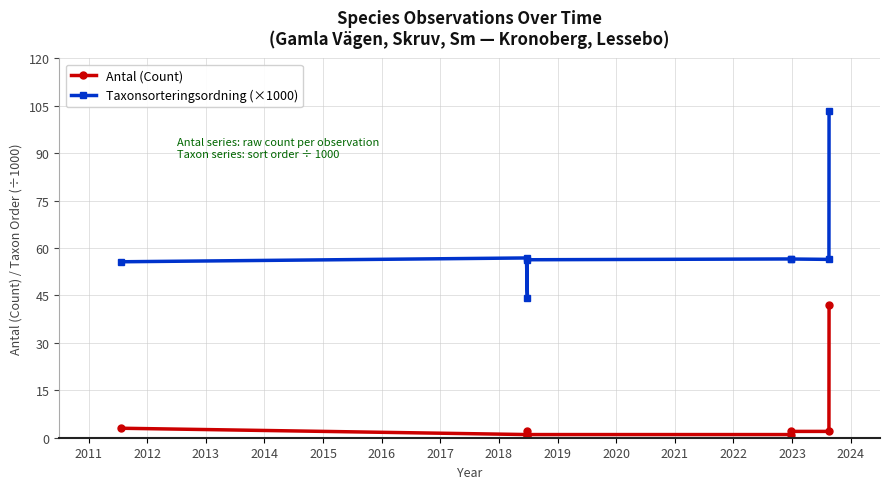

What is the minimum value shown in the chart?

1.0